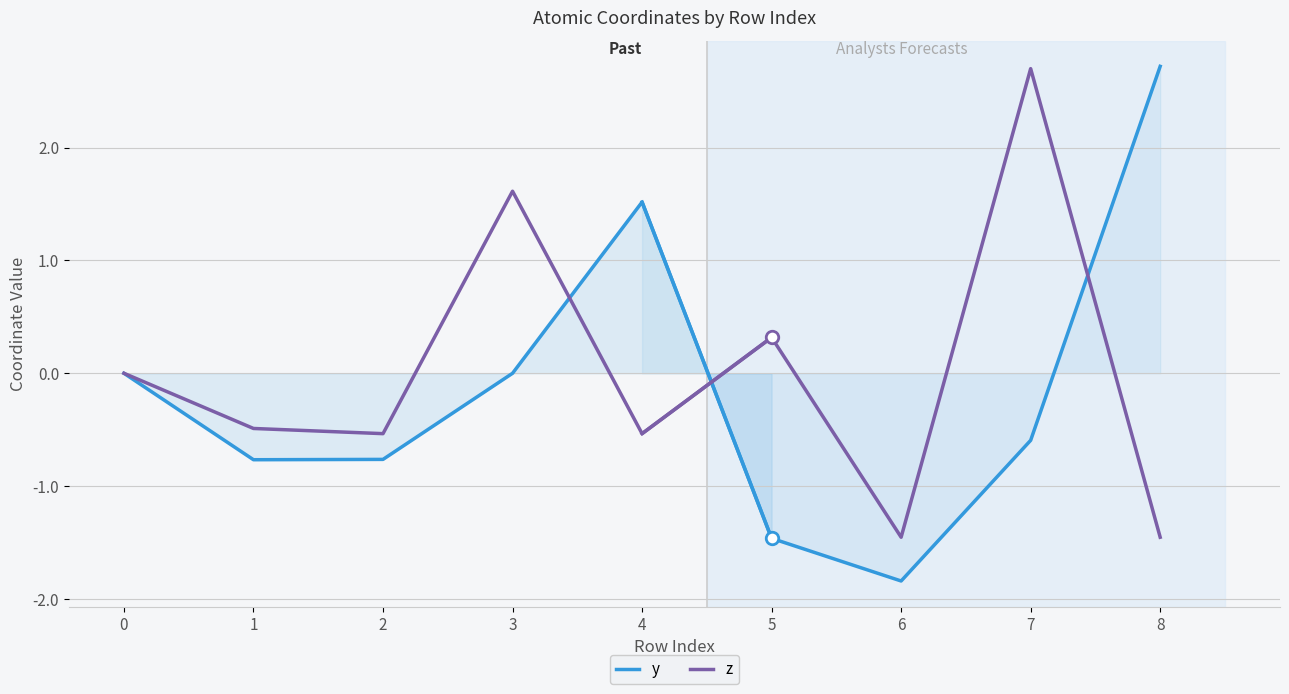

Where does the z series first go above 0?

3